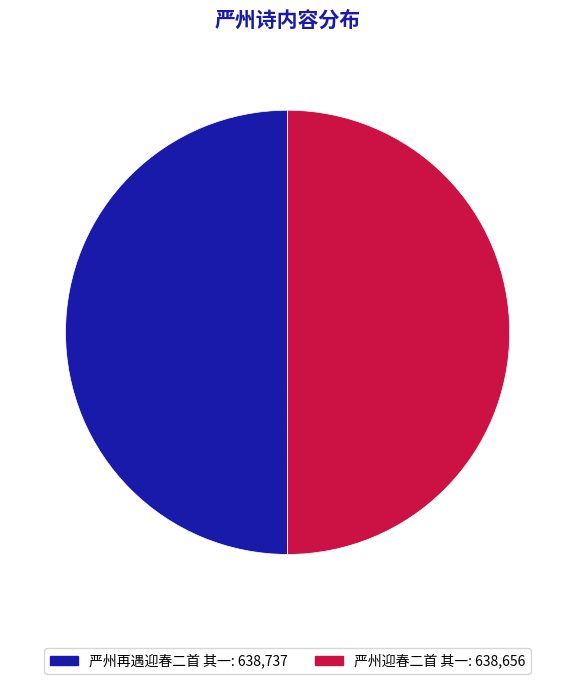

To the nearest percent, what is the average slice percentage?

50%